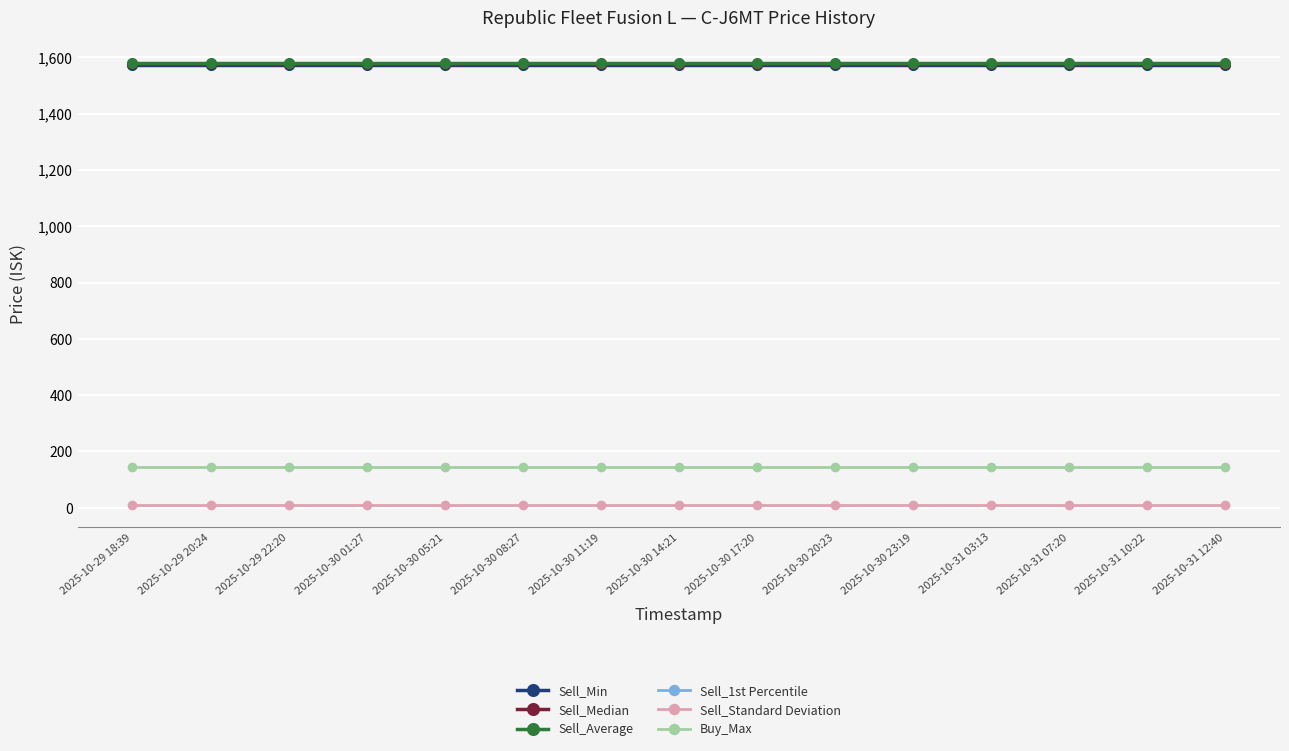

Between 2025-10-30 05:21 and 2025-10-29 20:24, which is larger?

2025-10-30 05:21